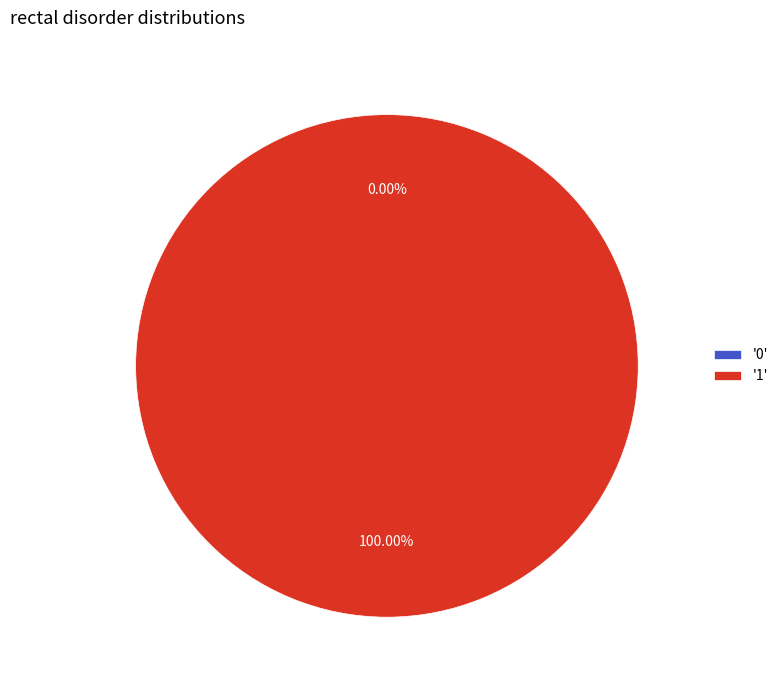

Is it true that 1 is 100% of the pie?

True